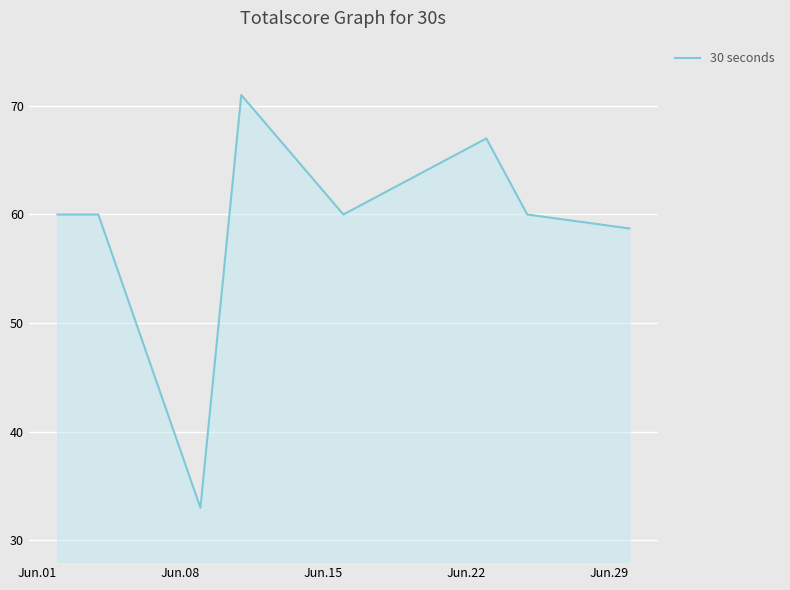

What is the average value?

58.7